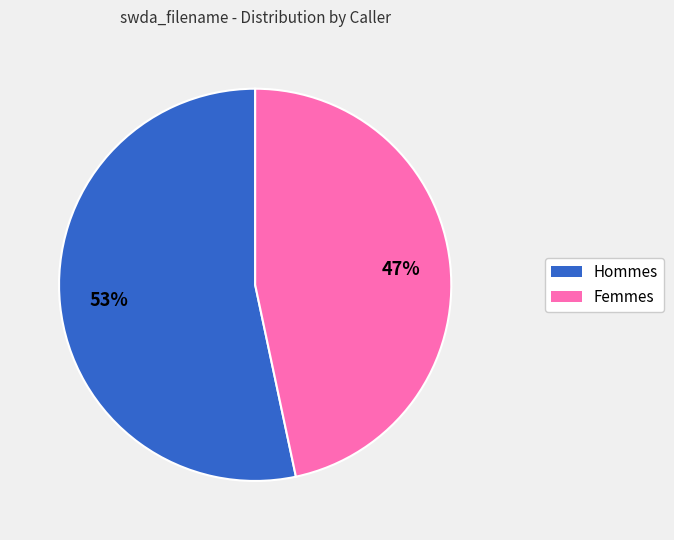

Rank the categories by value from lowest to highest.

Femmes, Hommes